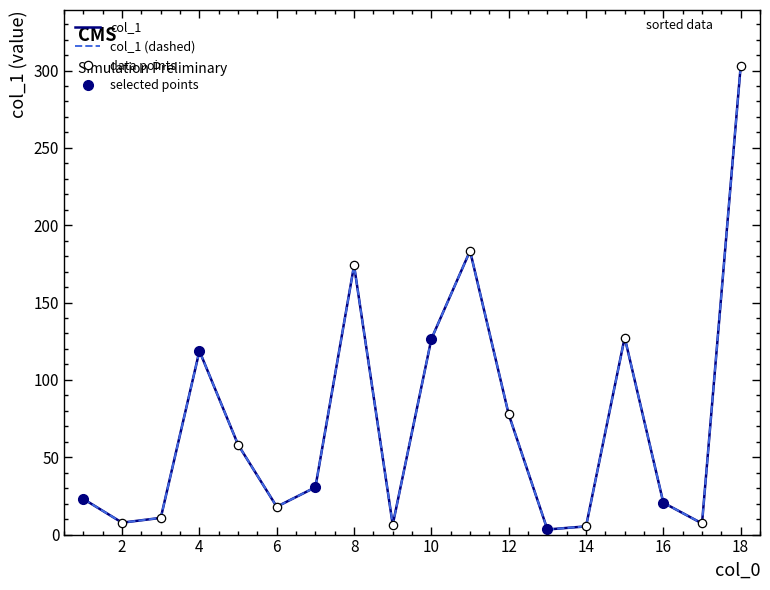

What is the change in value from 4 to 5?

-60.6